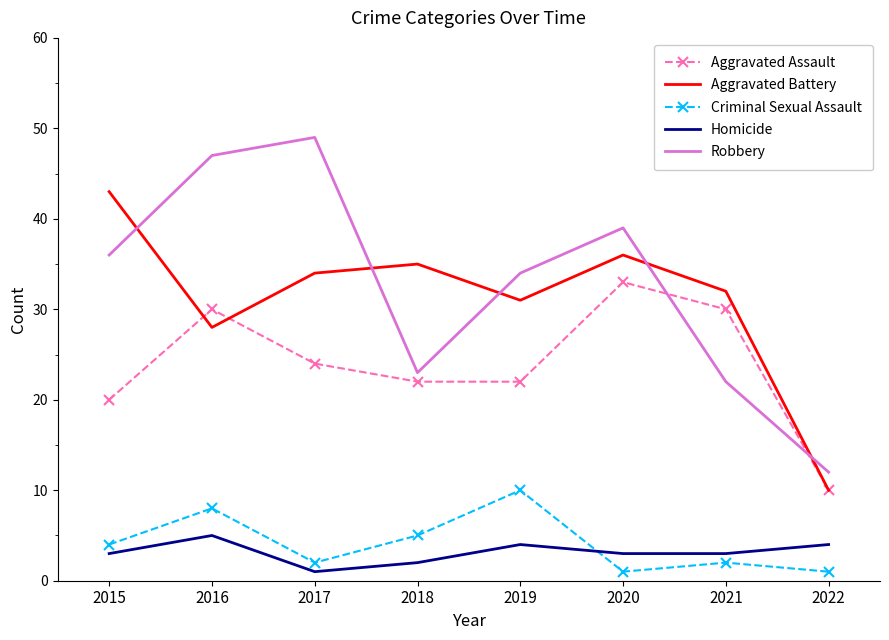

What are all the series names shown in the legend?

Aggravated Assault, Aggravated Battery, Criminal Sexual Assault, Homicide, Robbery